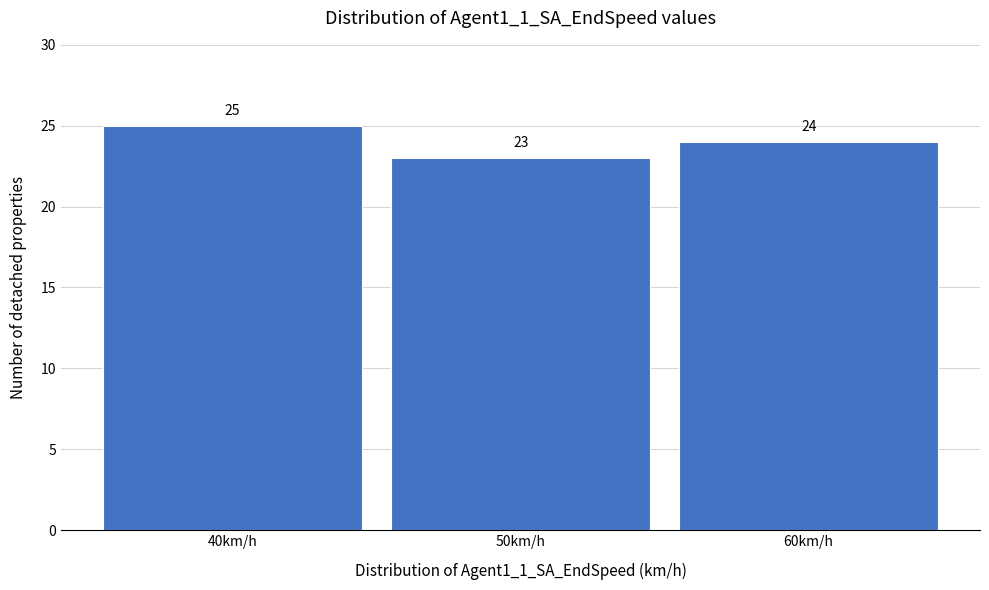

Over which range of the x-axis is the bar tallest?

35 to 45